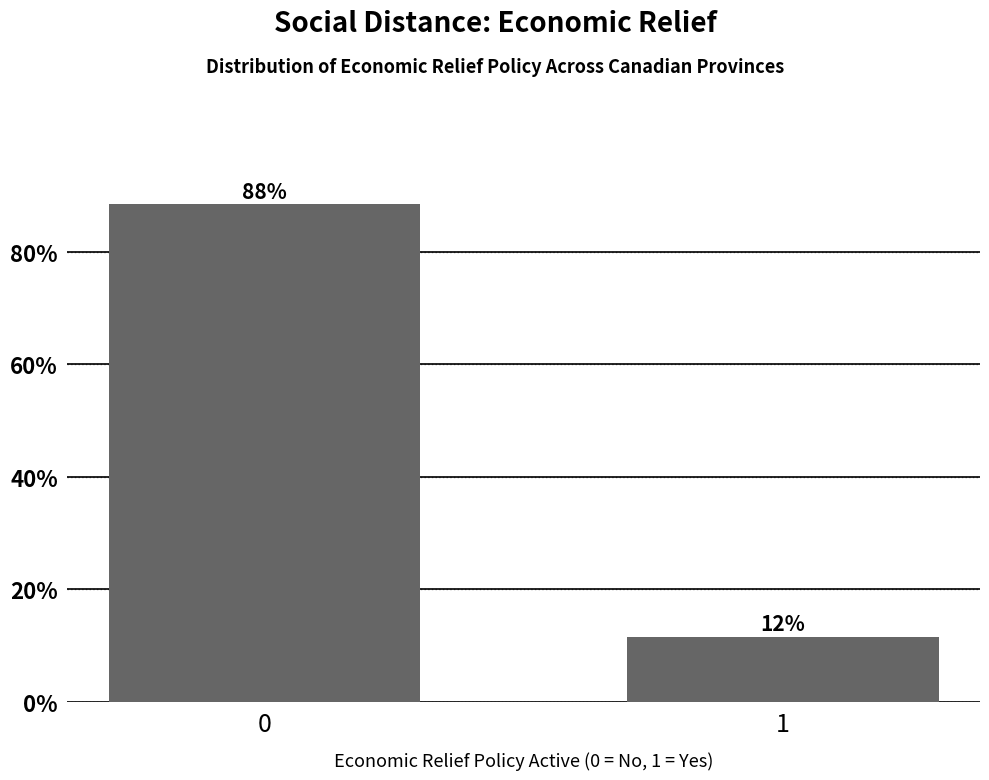

What is the smallest value displayed?

11.6